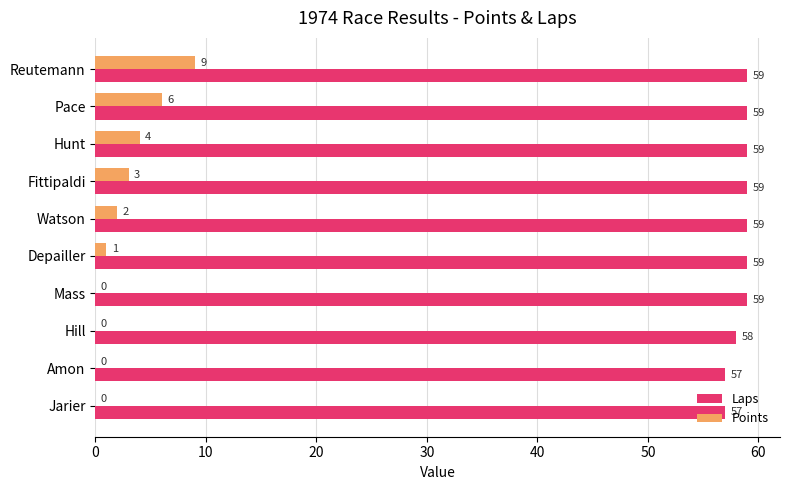

True or false: Points has a value of 0 at Hill.

True